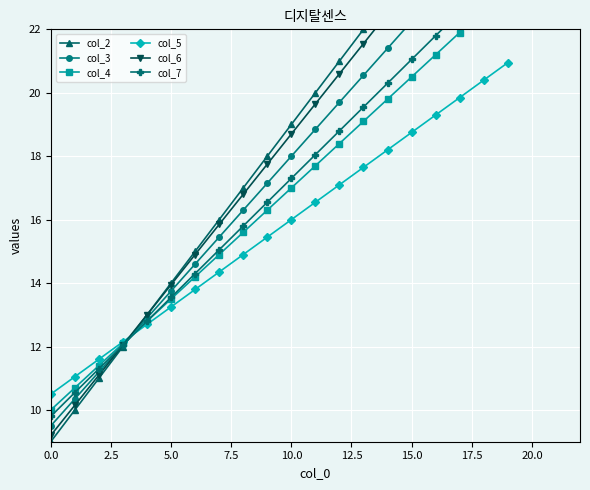

What is the minimum value shown in the chart?

9.0